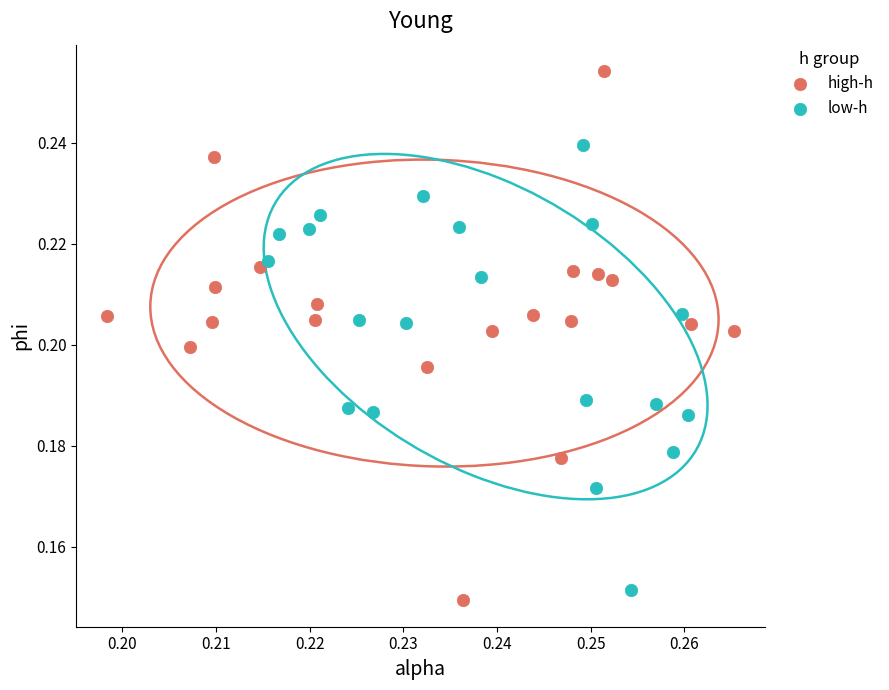

What are all the series names shown in the legend?

high-h, low-h